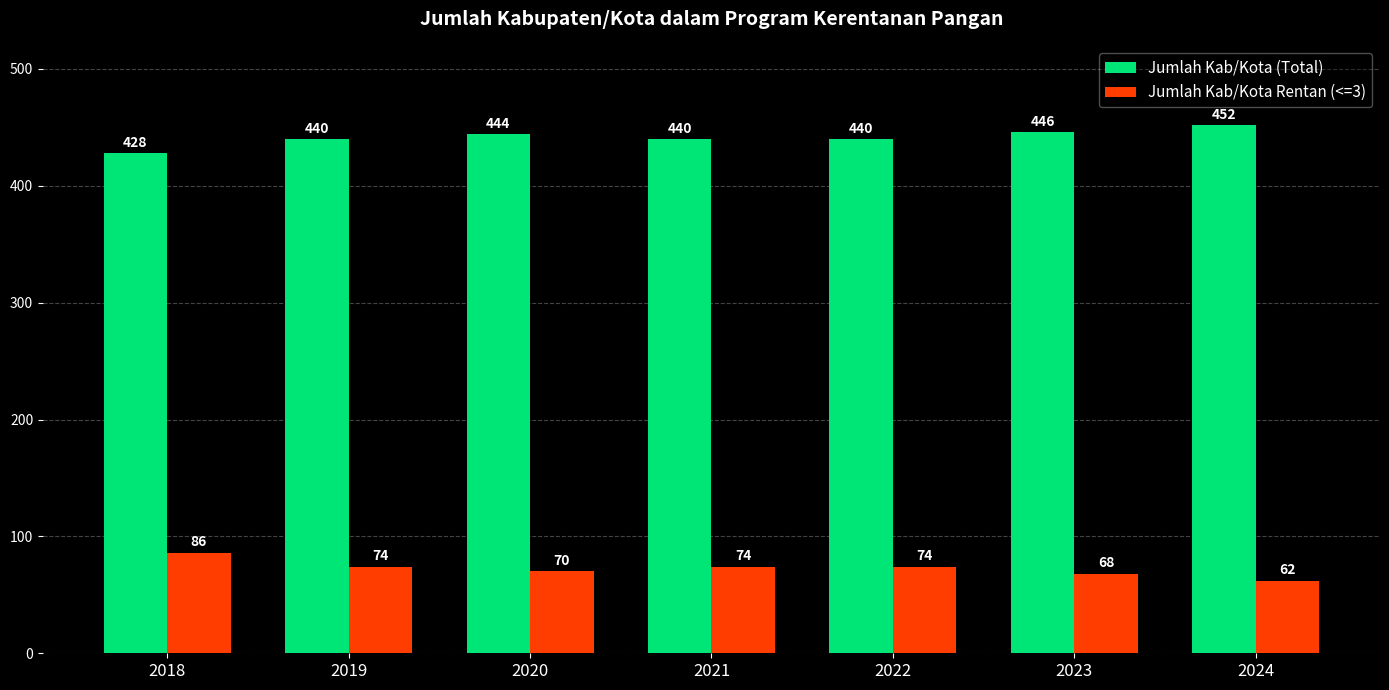

What is the difference between the highest and lowest values at 2018?

342